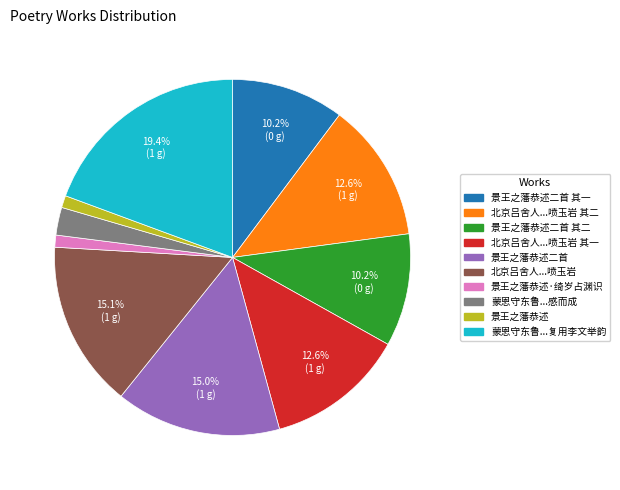

Does any single category account for the majority?

No